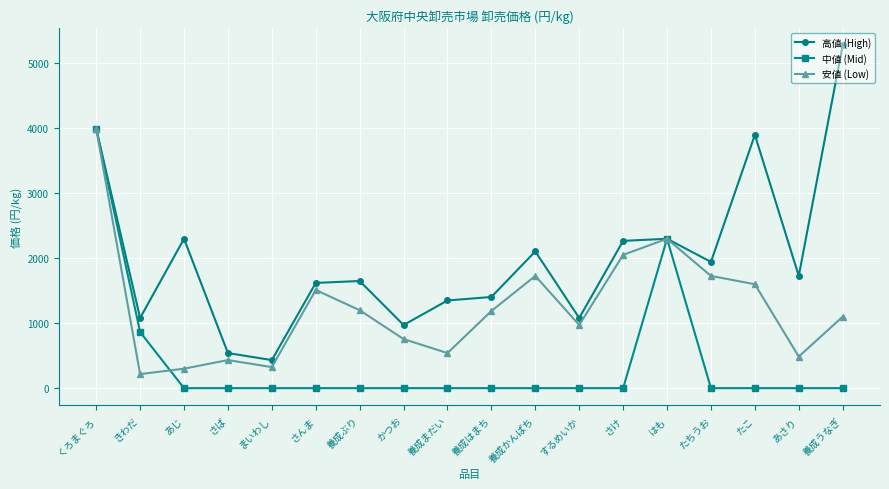

Which series has the widest spread of values?

高値 (High)